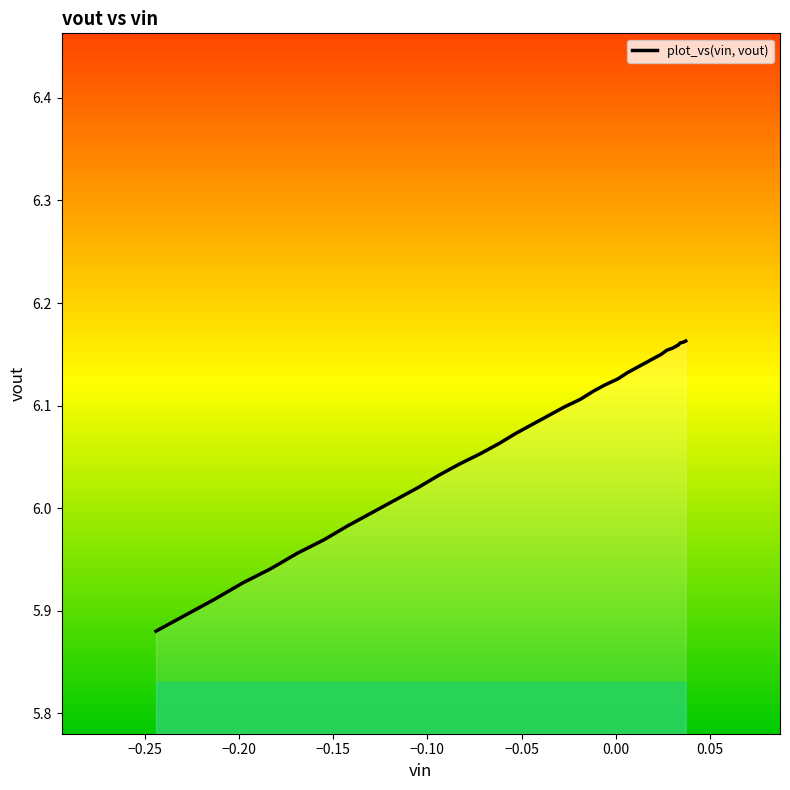

What is the difference between the maximum and minimum values?

0.3